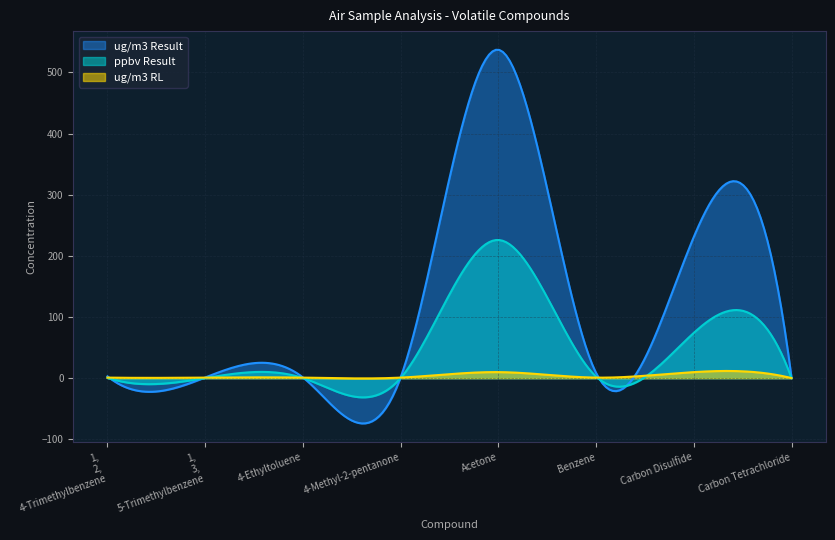

What is the difference between the maximum and minimum values in the ug/m3 Result series?

610.8